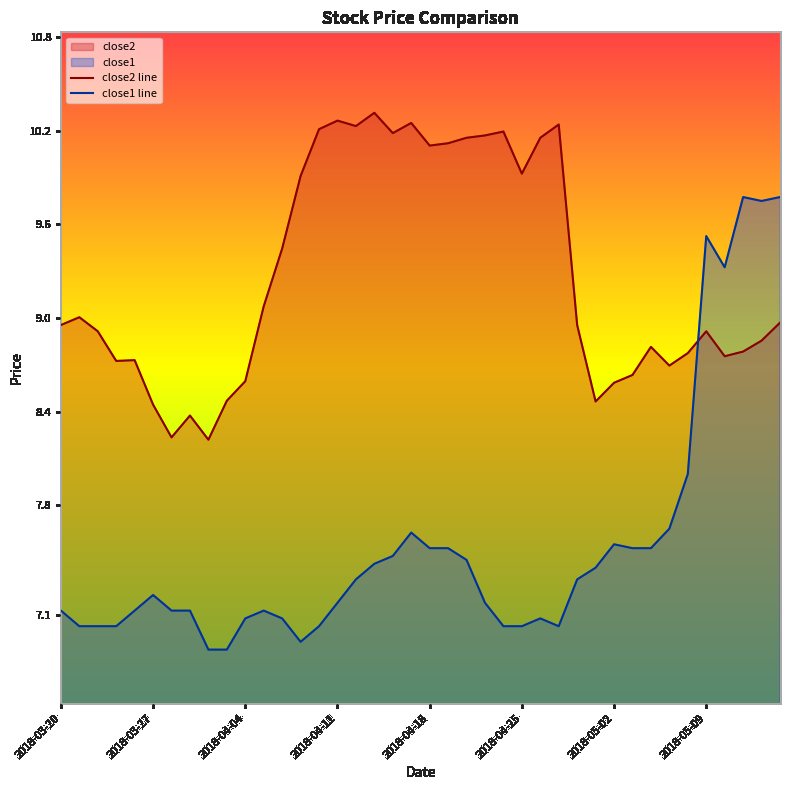

The value of close1 line at 2018-05-09 is 3.7. True or false?

False